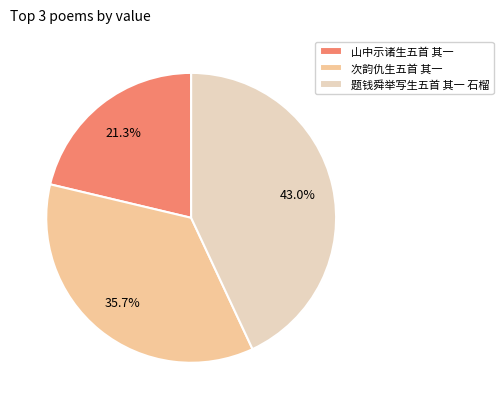

To the nearest percent, what is the difference between the 次韵仇生五首 其一 and 题钱舜举写生五首 其一 石榴 slice percentages?

7%